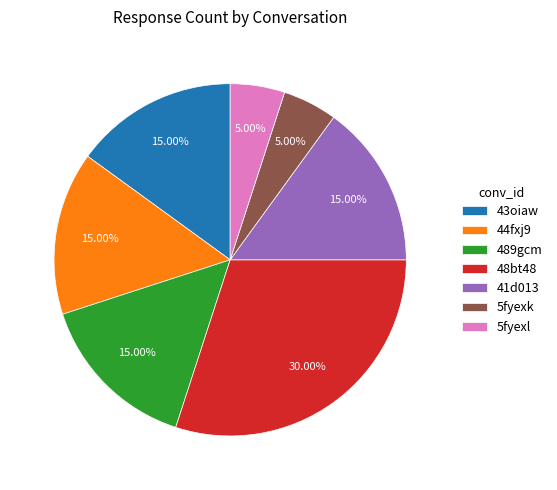

What percentage is the 5fyexk slice, to the nearest percent?

5%